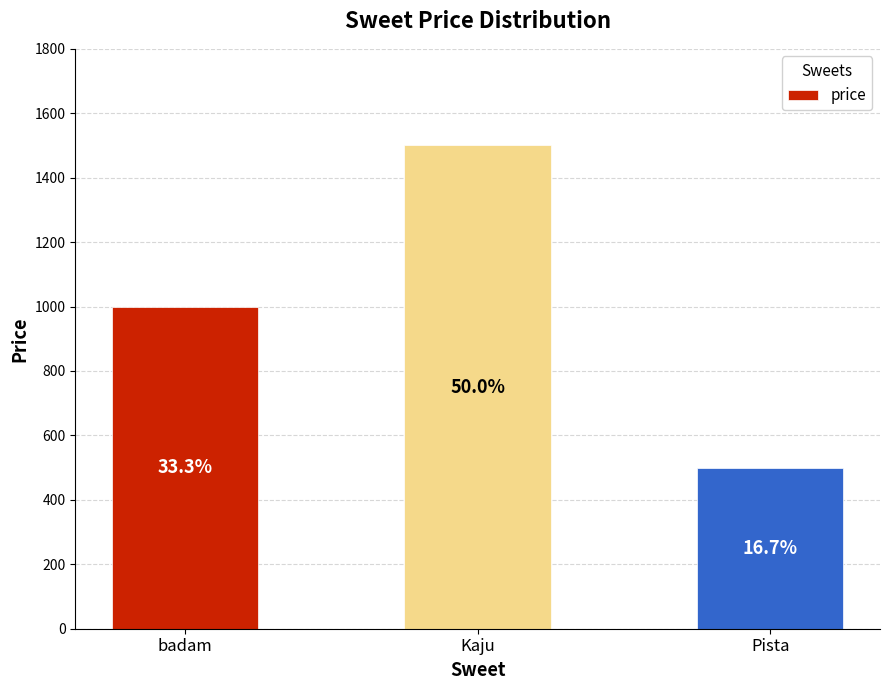

Reading left to right, extract all data points from this chart.

badam=1000	Kaju=1500	Pista=500